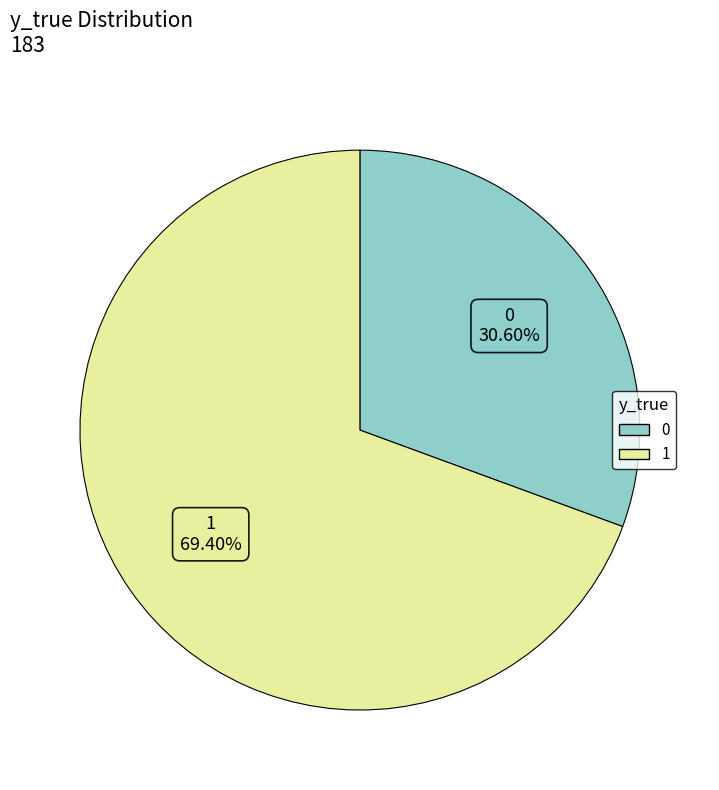

Is there any slice that represents more than half of the pie?

Yes